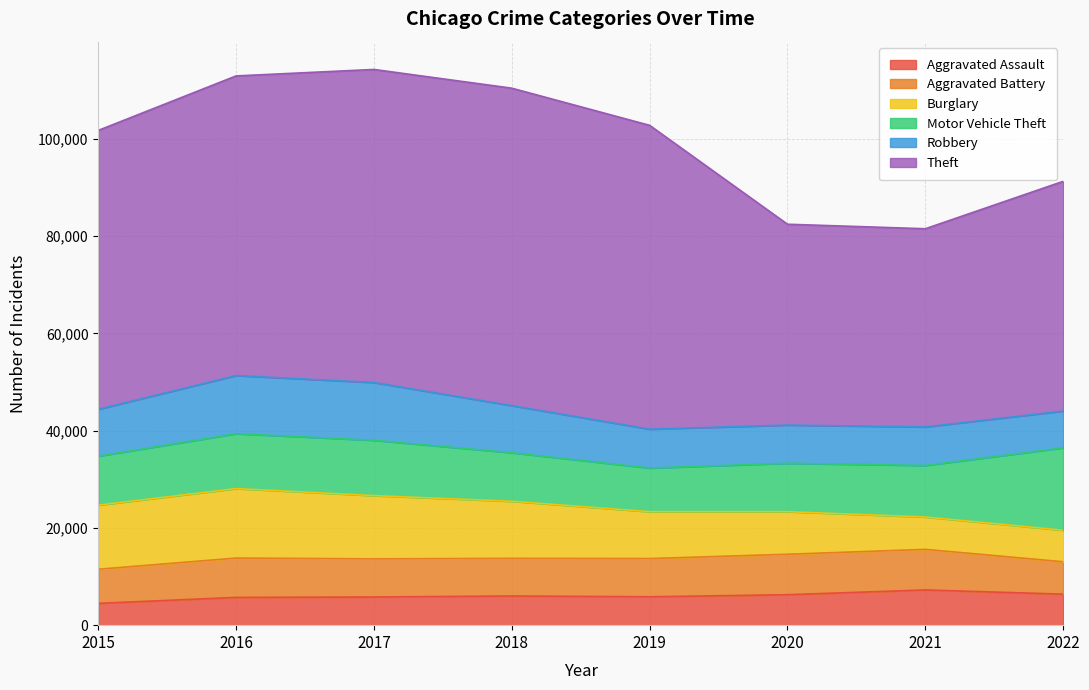

Which series changed the most between 2016 and 2019?

Burglary